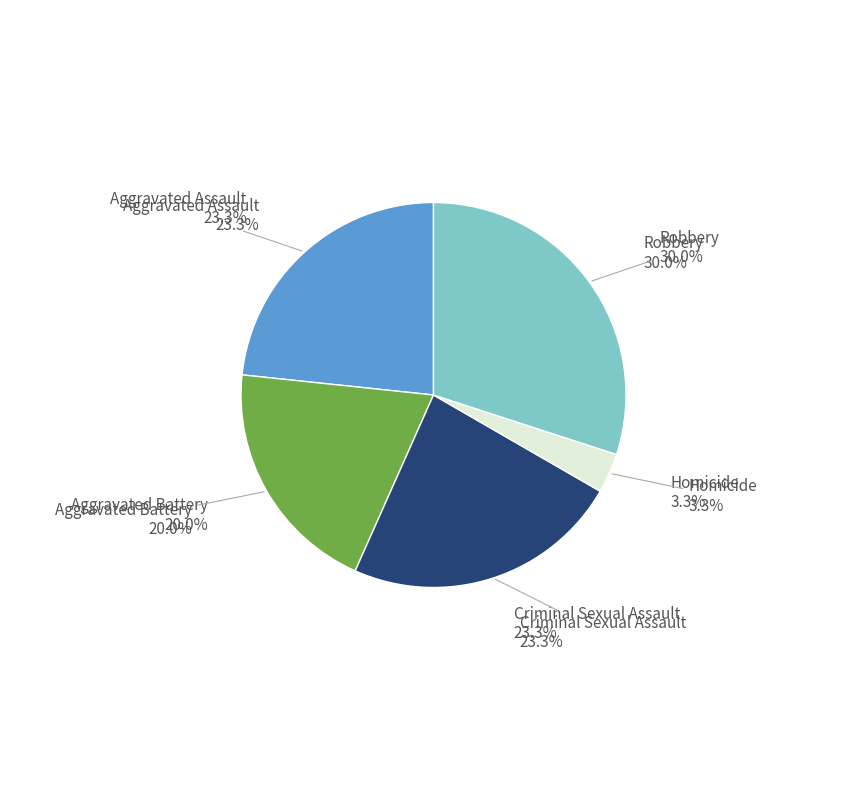

What percentage is NOT represented by Aggravated Battery?

80.0%